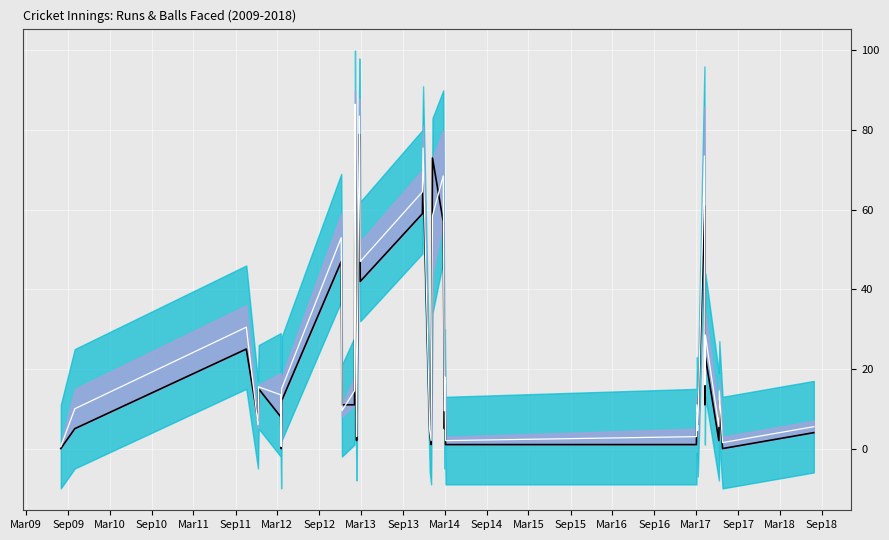

What are all the series names shown in the legend?

RUNS_SCORED, Mean